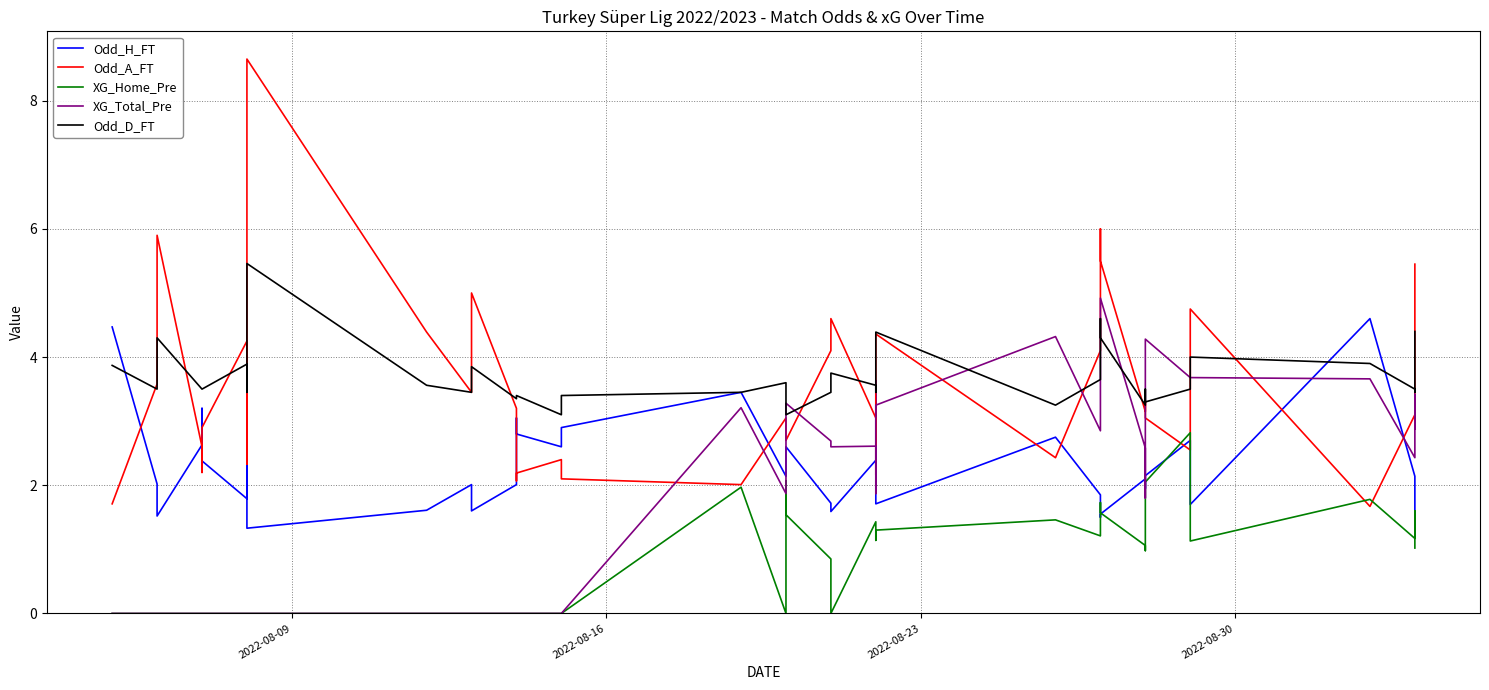

True or false: XG_Total_Pre and Odd_A_FT cross at least once.

True